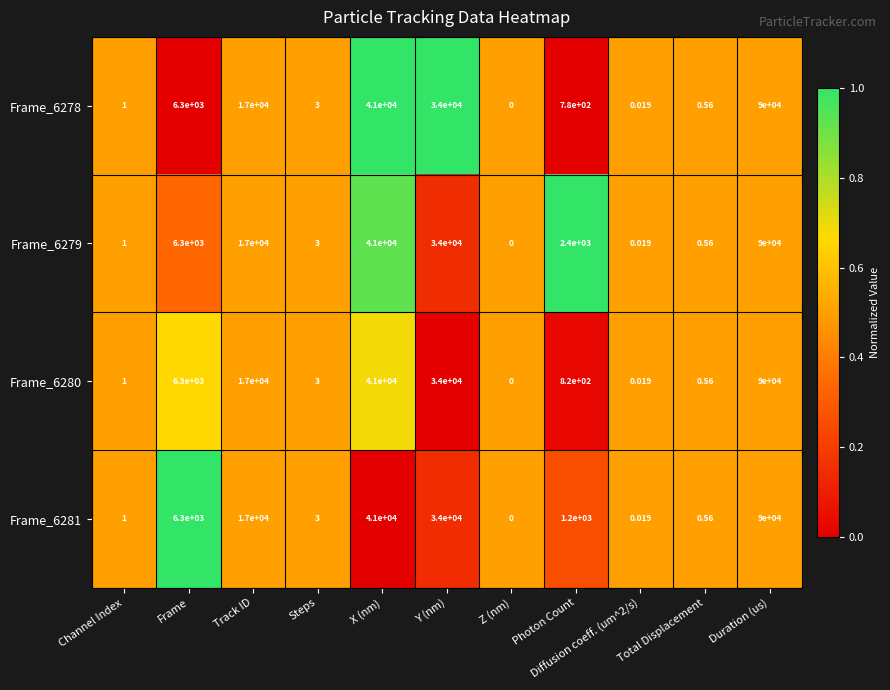

What is the spread (max minus min) of values at Photon Count?

1620.0